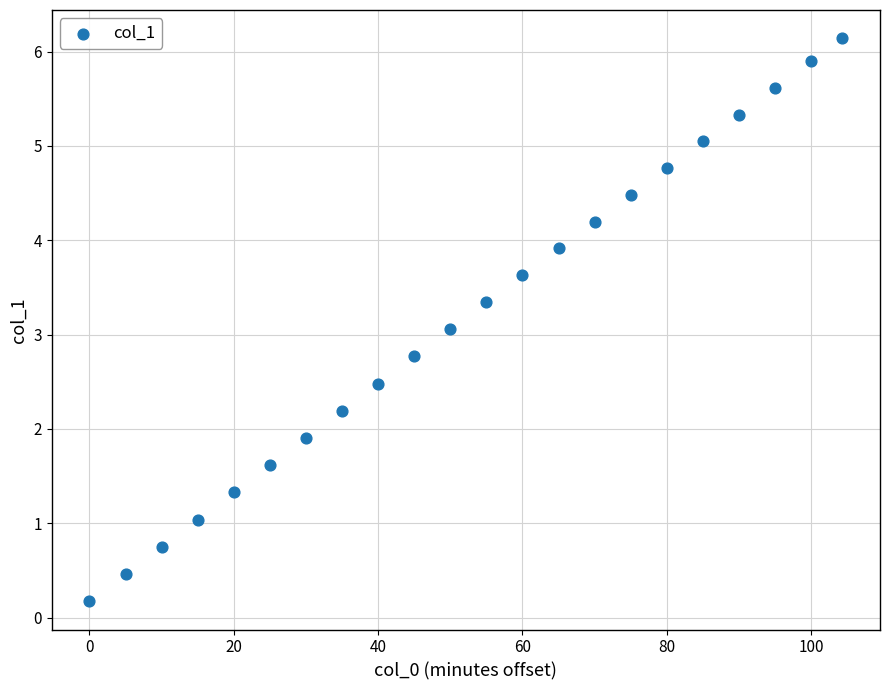

What is the range of Y values (max minus min)?

6.0